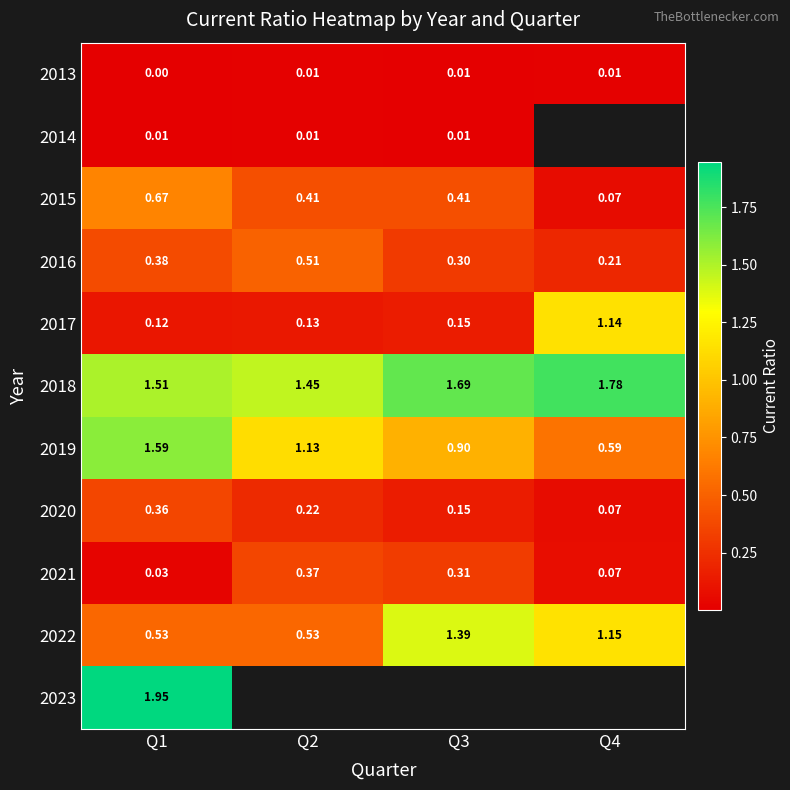

Count the number of categories in the chart.

4